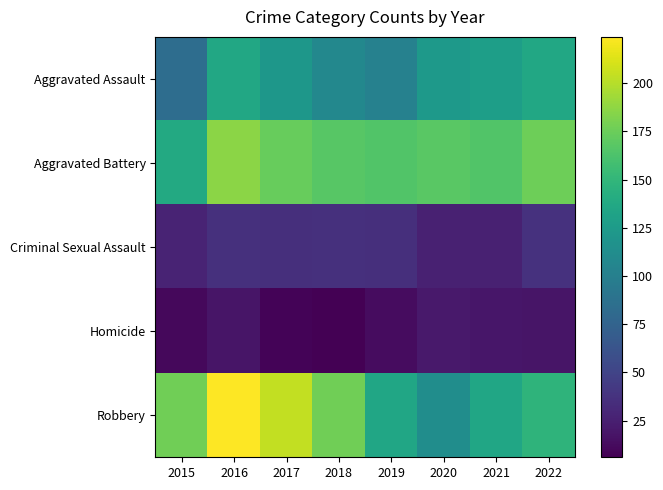

What is the total value across all series at 2021?

473